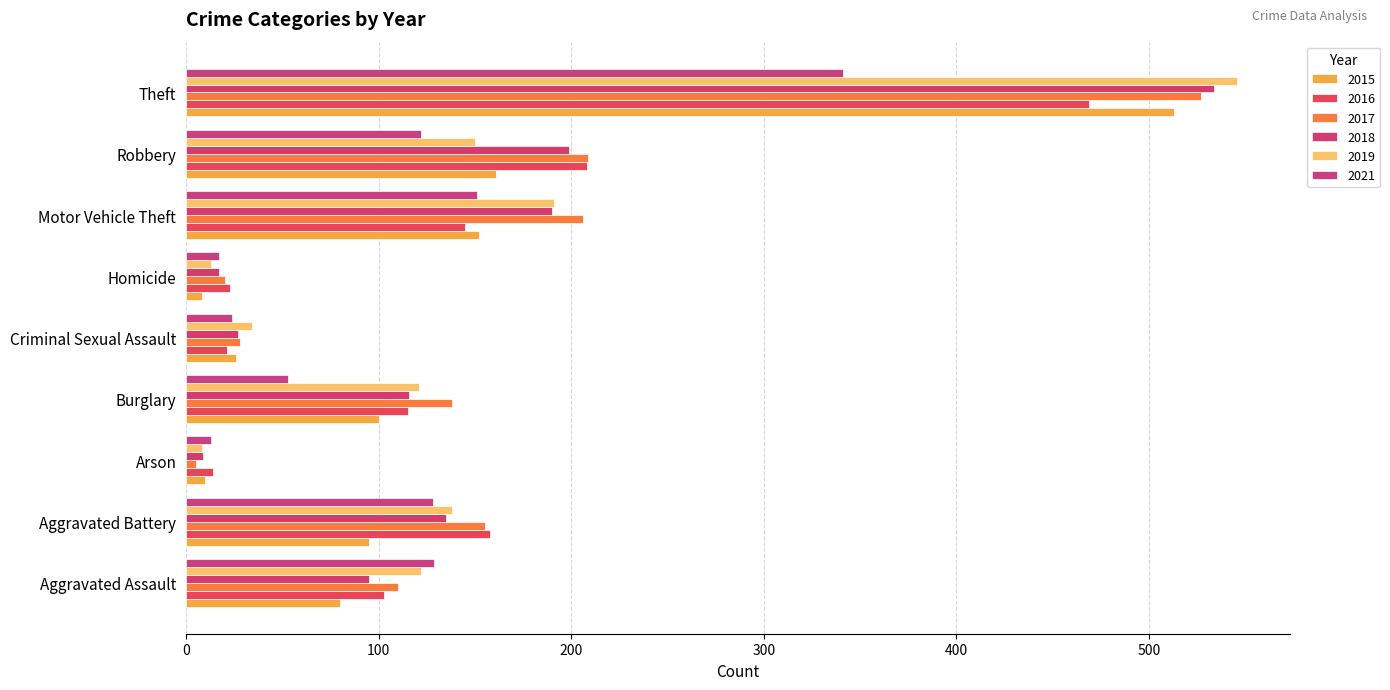

Reading right to left, list all the values displayed in this chart.

2015: 513	161	152	8	26	100	10	95	80
2016: 469	208	145	23	21	115	14	158	103
2017: 527	209	206	20	28	138	5	155	110
2018: 534	199	190	17	27	116	9	135	95
2019: 546	150	191	13	34	121	8	138	122
2021: 341	122	151	17	24	53	13	128	129